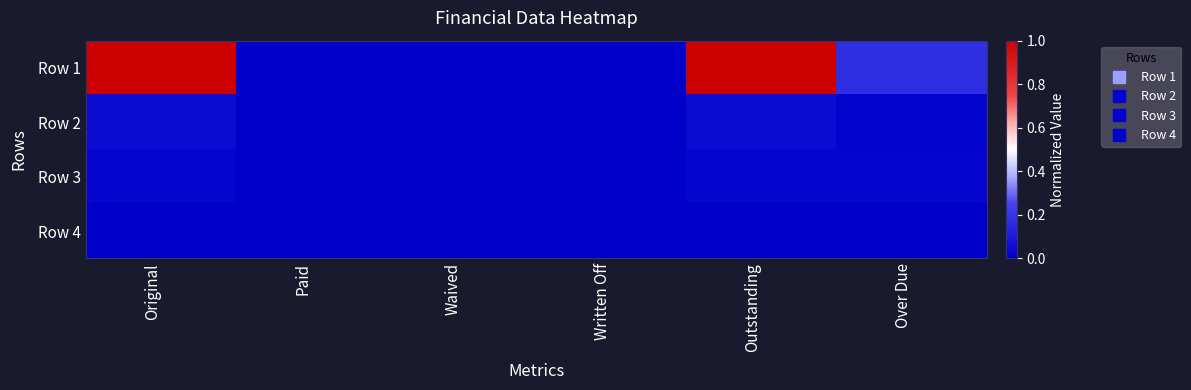

Reading left to right, extract all data points from this chart.

Row 1: Original=1.0	Paid=0.0	Waived=0.0	Written Off=0.0	Outstanding=1.0	Over Due=0.2
Row 2: Original=0.0	Paid=0.0	Waived=0.0	Written Off=0.0	Outstanding=0.0	Over Due=0.0
Row 3: Original=0.0	Paid=0.0	Waived=0.0	Written Off=0.0	Outstanding=0.0	Over Due=0.0
Row 4: Original=0.0	Paid=0.0	Waived=0.0	Written Off=0.0	Outstanding=0.0	Over Due=0.0